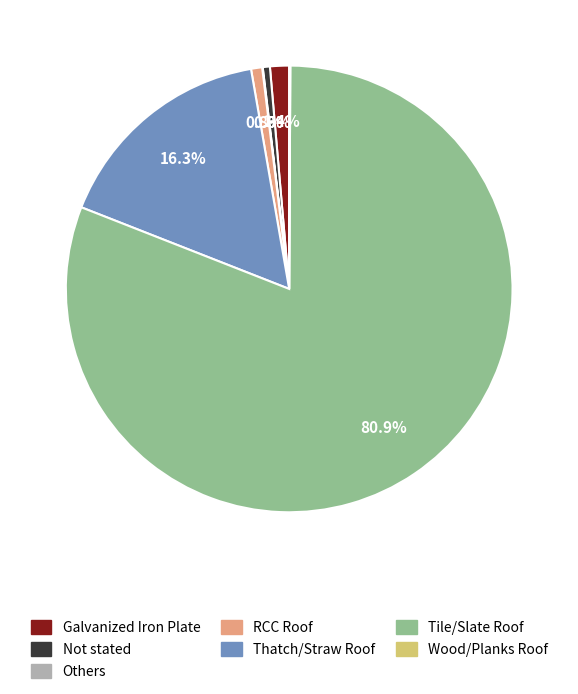

Between Thatch/Straw Roof and RCC Roof, which is larger?

Thatch/Straw Roof